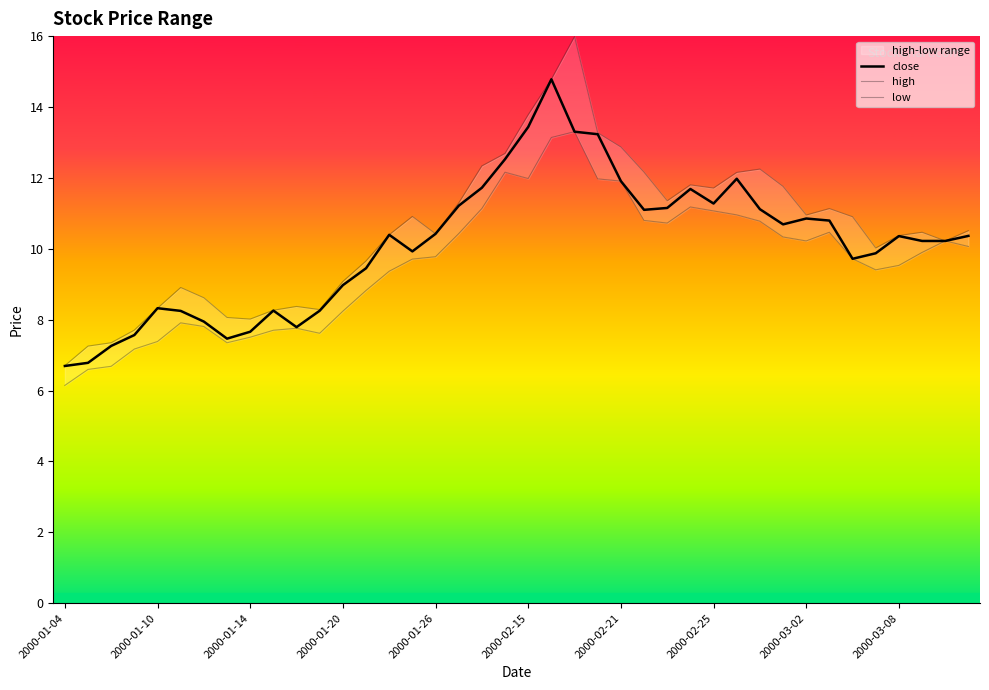

How many values in the high series are below 10?

14